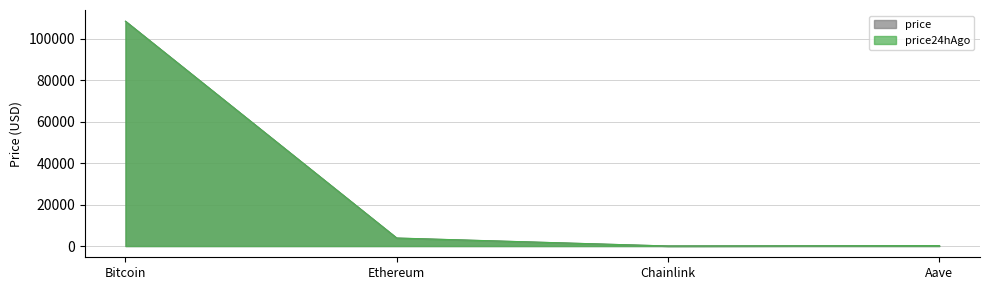

At how many categories does at least one series exceed 32329?

1